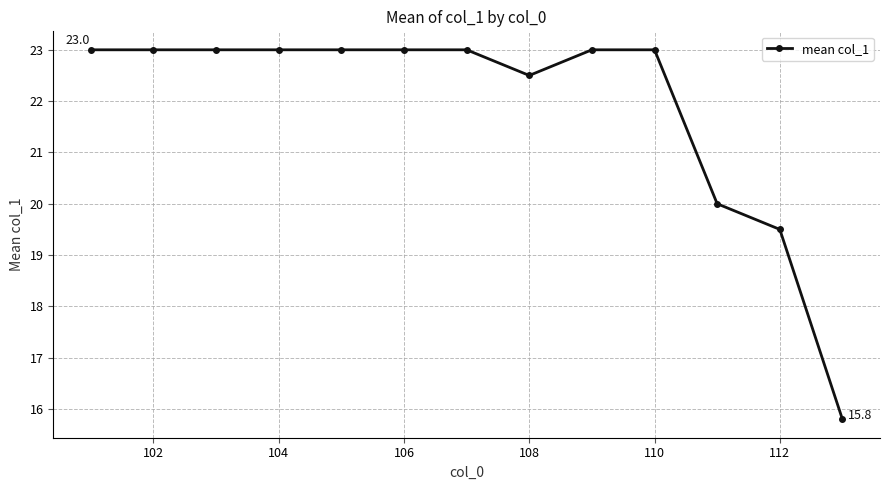

What is the smallest value displayed?

15.8